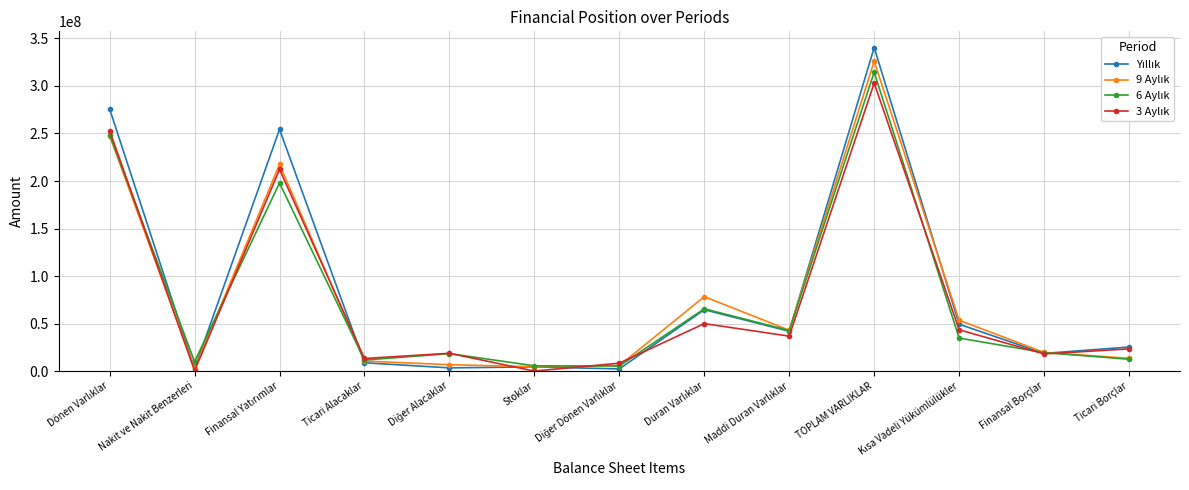

What is the spread (max minus min) of values at Ticari Borçlar?

12828505